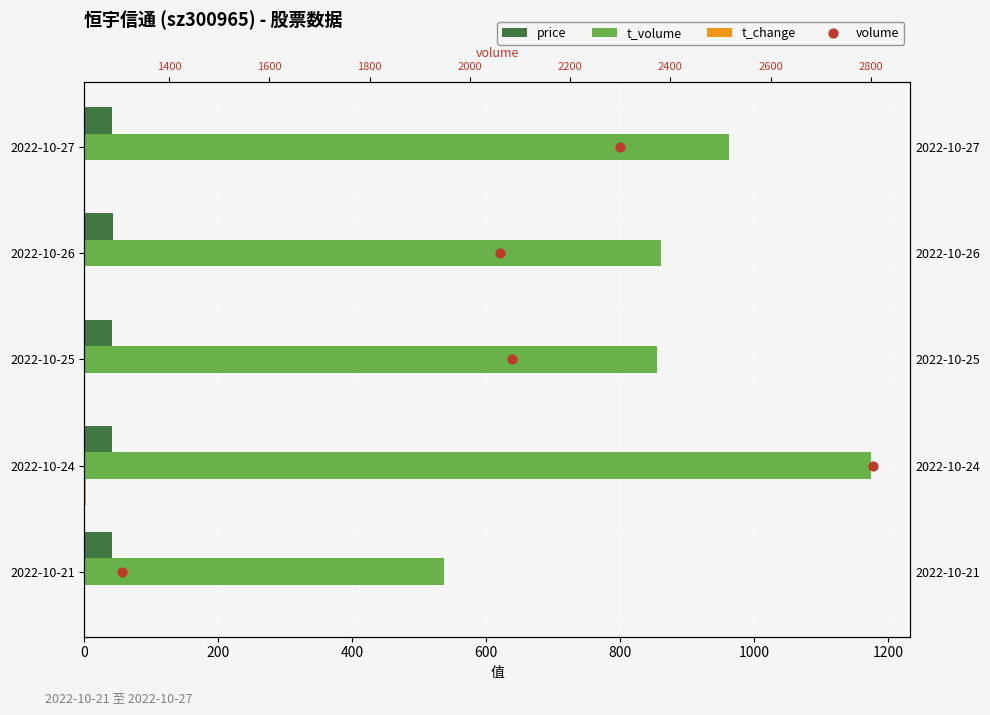

Which series has the largest total across all categories?

t_volume